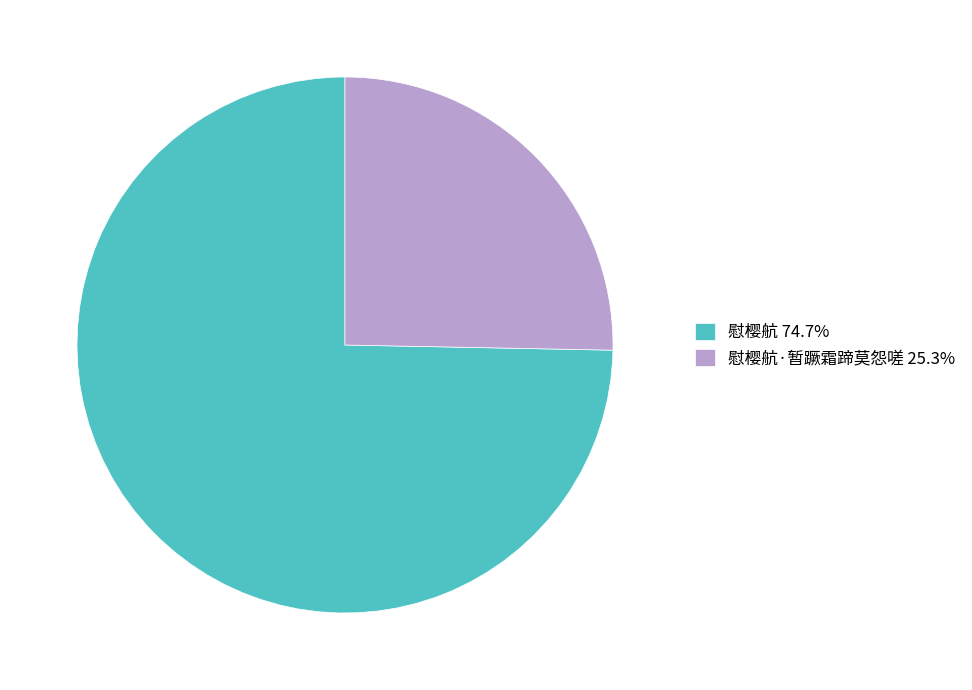

Combined, do 慰樱航·暂蹶霜蹄莫怨嗟 25.3% and 慰樱航 74.7% account for over 50%?

Yes